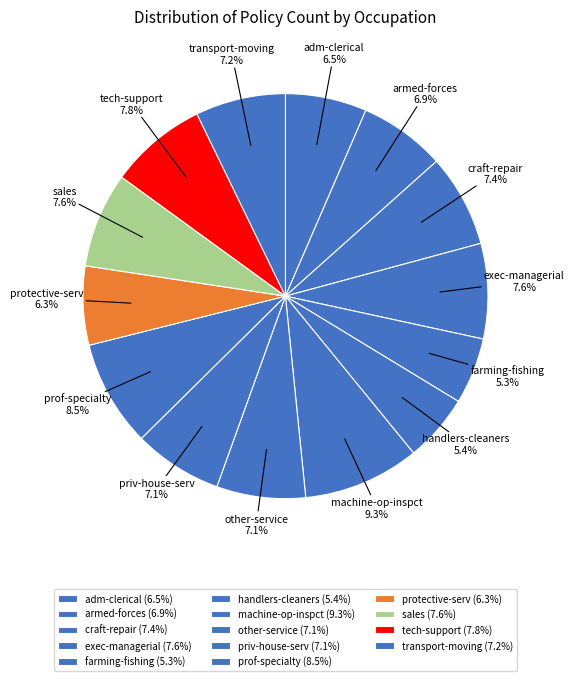

Is craft-repair the majority of the pie?

No